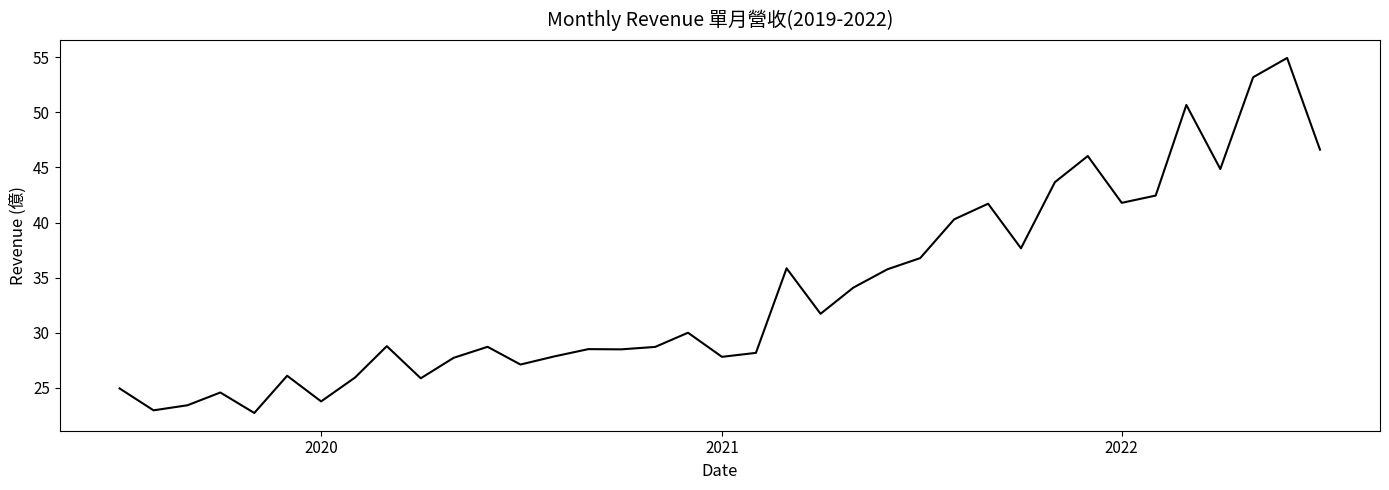

What is the minimum value shown in the chart?

22.7